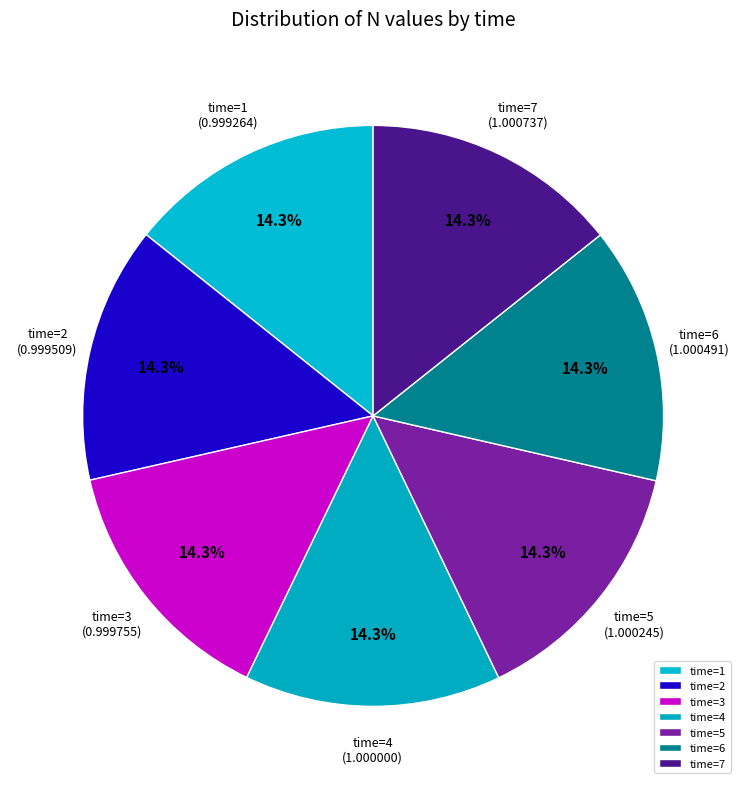

What percentage is NOT represented by time=5?

85.7%